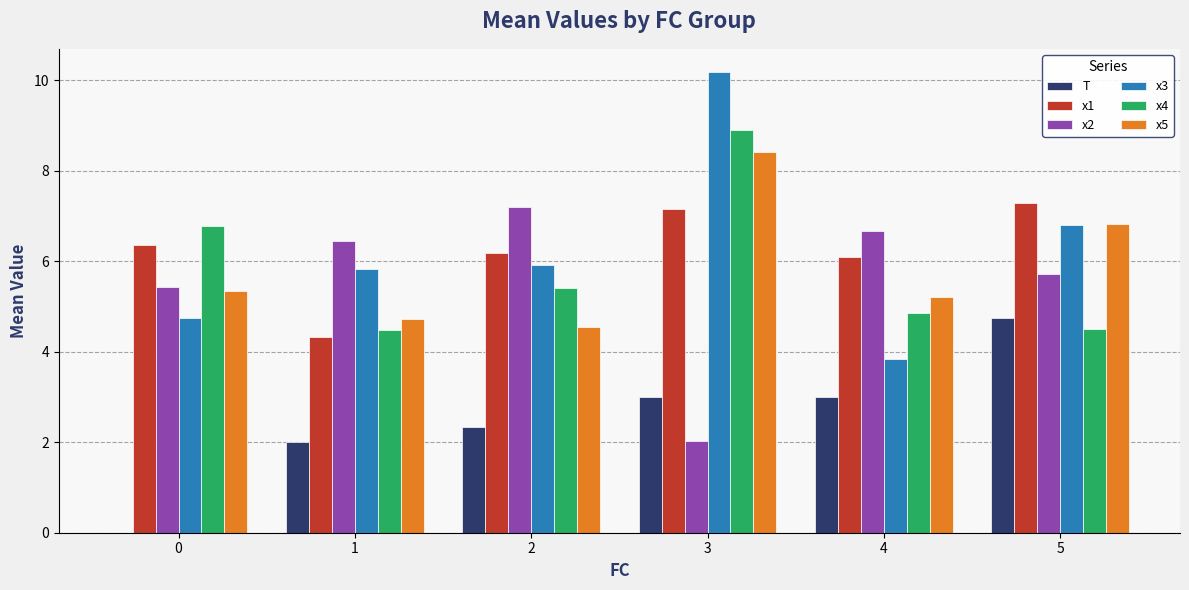

Reading right to left, transcribe all the data shown in this chart.

T: 4.8	3.0	3.0	2.3	2.0	0.0
x1: 7.3	6.1	7.2	6.2	4.3	6.4
x2: 5.7	6.7	2.0	7.2	6.4	5.4
x3: 6.8	3.8	10.2	5.9	5.8	4.8
x4: 4.5	4.8	8.9	5.4	4.5	6.8
x5: 6.8	5.2	8.4	4.5	4.7	5.3